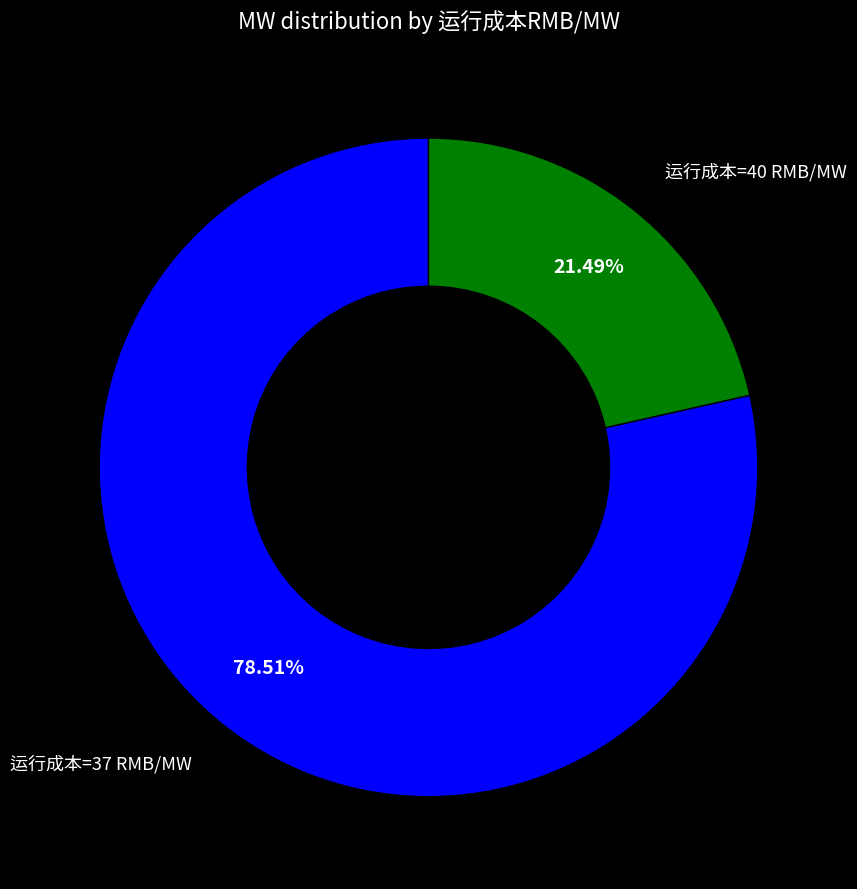

Is there any slice that represents more than half of the pie?

Yes